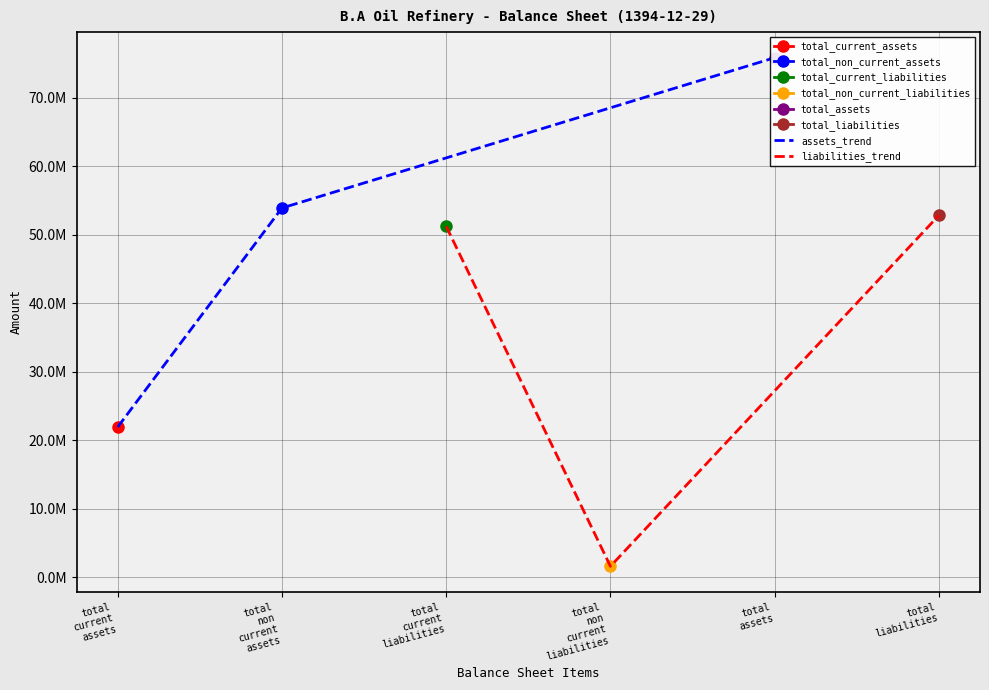

What is the label of the 1st point from the left?

total
current
assets